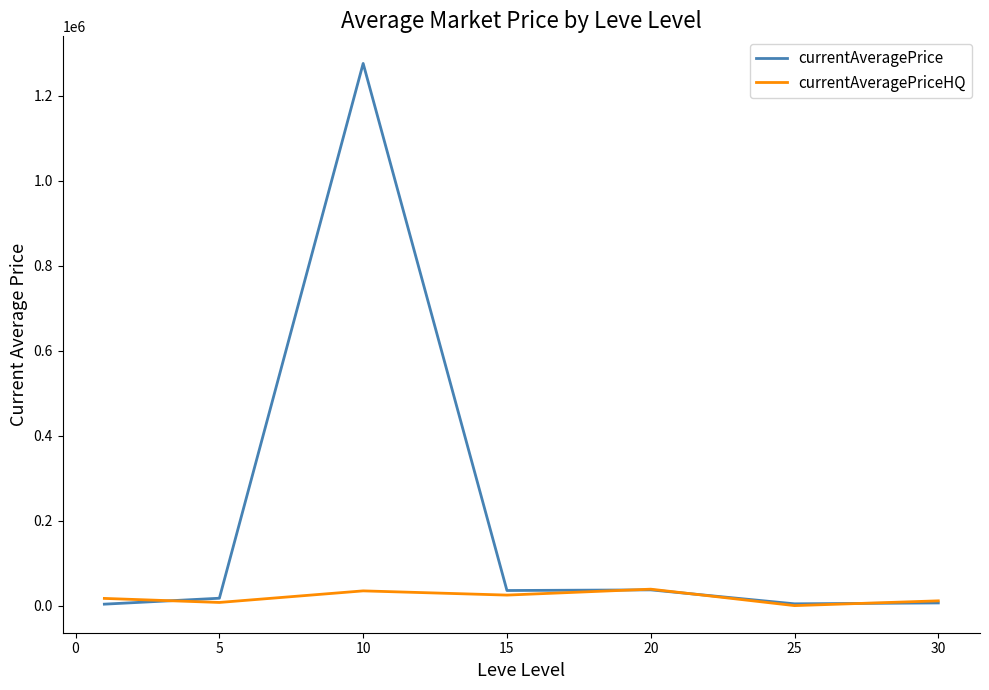

Rank the series by their average value, from lowest to highest.

currentAveragePriceHQ, currentAveragePrice